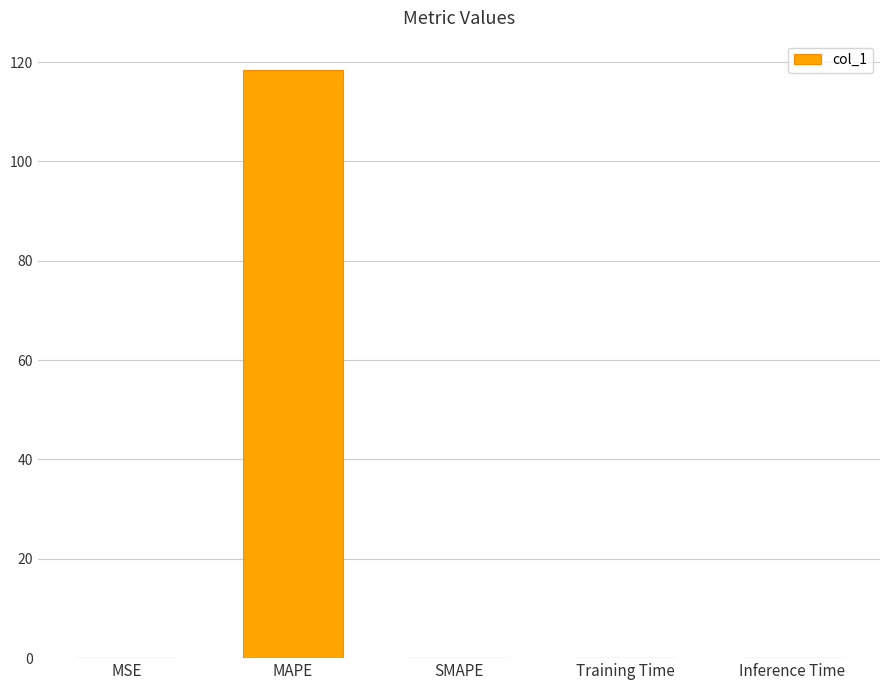

What is the greatest value displayed?

118.4